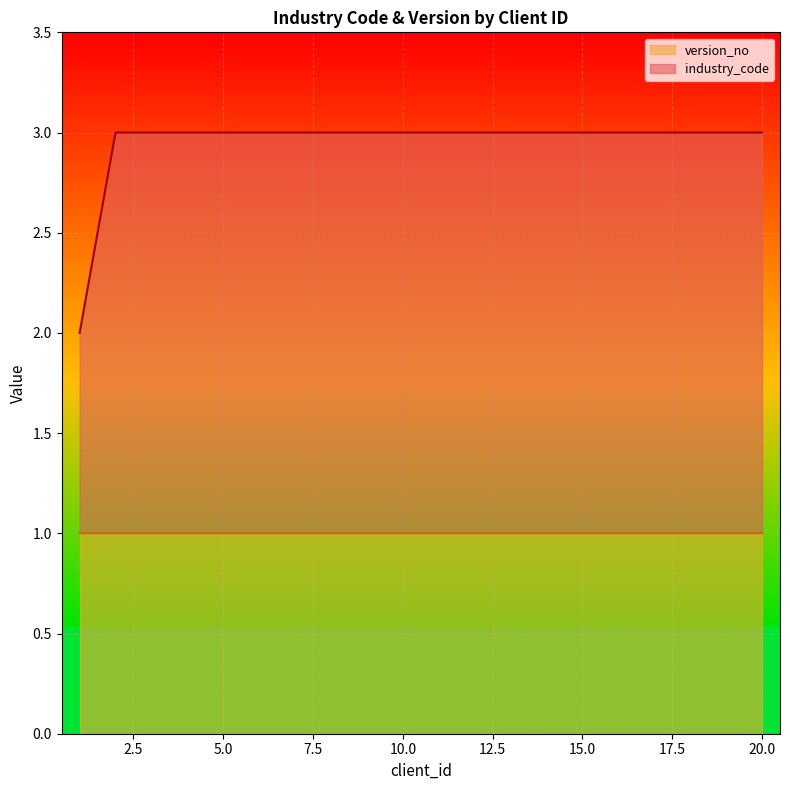

Reading left to right, extract all data points from this chart.

2	3	3	3	3	3	3	3	3	3	3	3	3	3	3	3	3	3	3	3